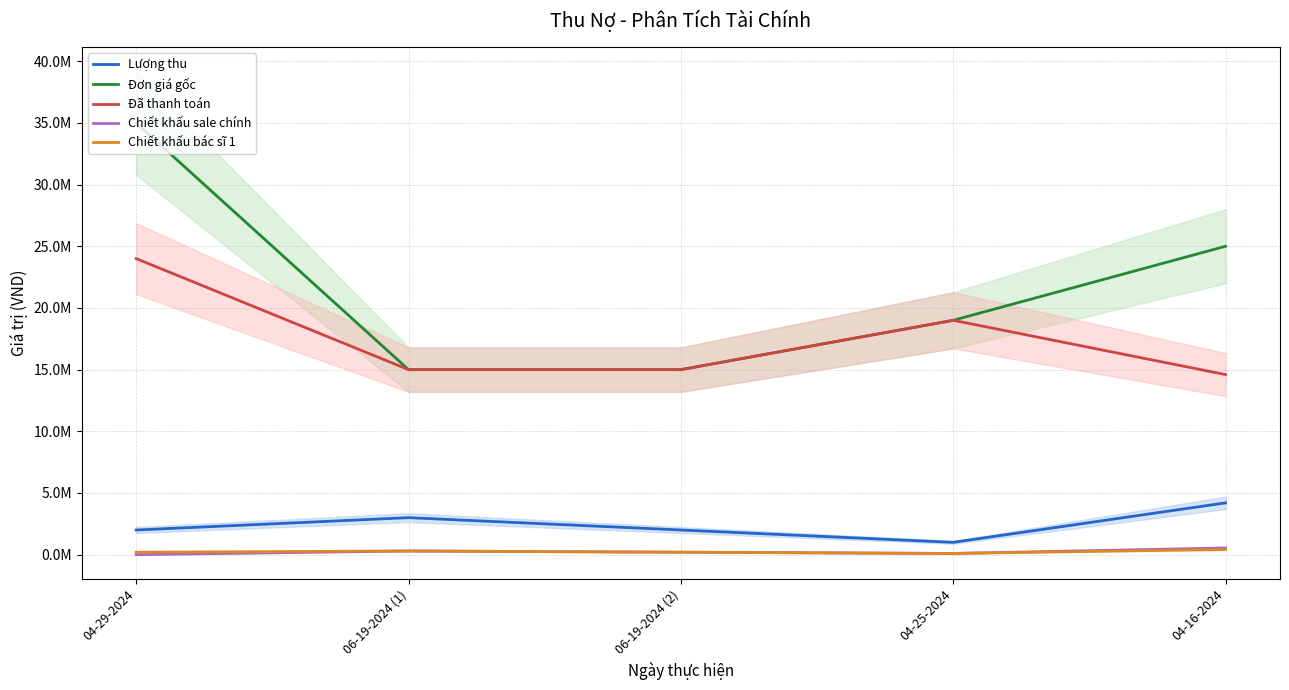

Rank the categories by Đơn giá gốc value from lowest to highest.

06-19-2024 (1), 06-19-2024 (2), 04-25-2024, 04-16-2024, 04-29-2024